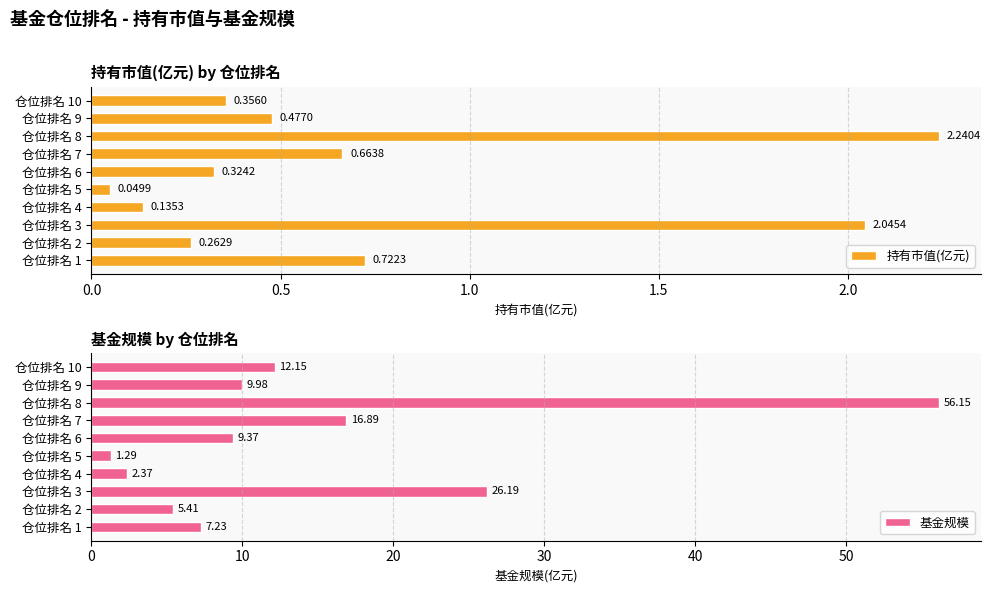

The 基金规模 series shows 19.8 at 仓位排名 10. True or false?

False